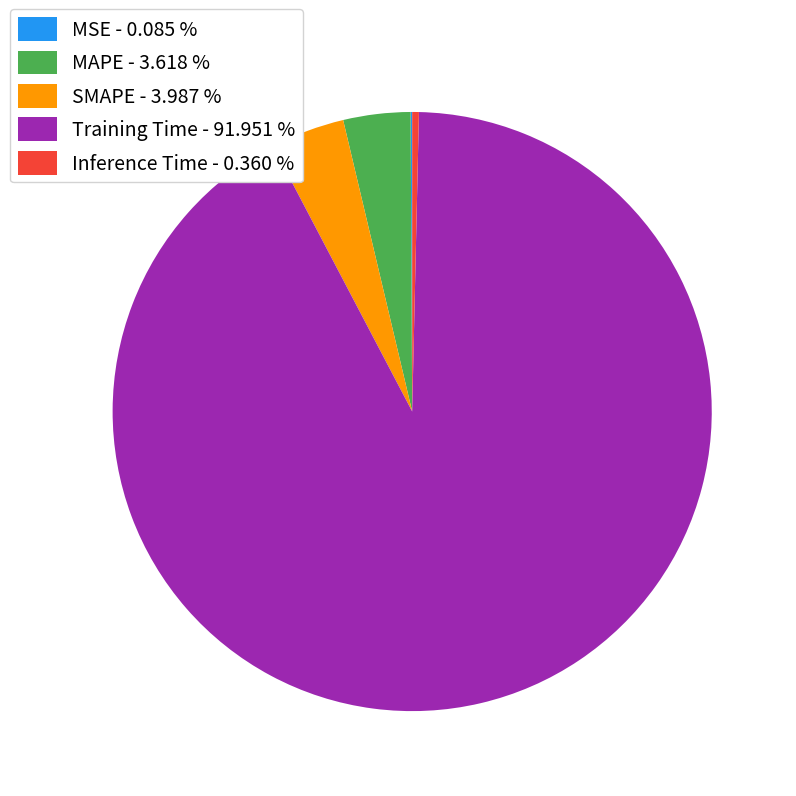

Does SMAPE - 3.987 % account for over 50% of the chart?

No